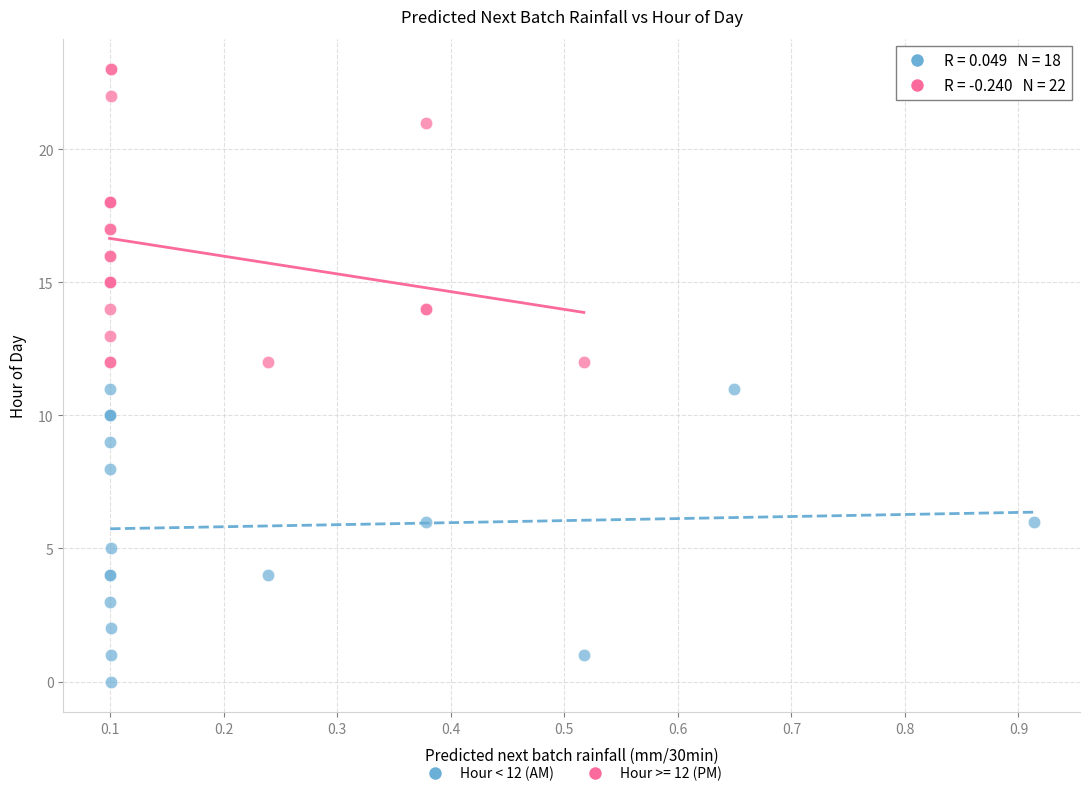

Which series contains the highest Y value?

Hour >= 12 (PM)